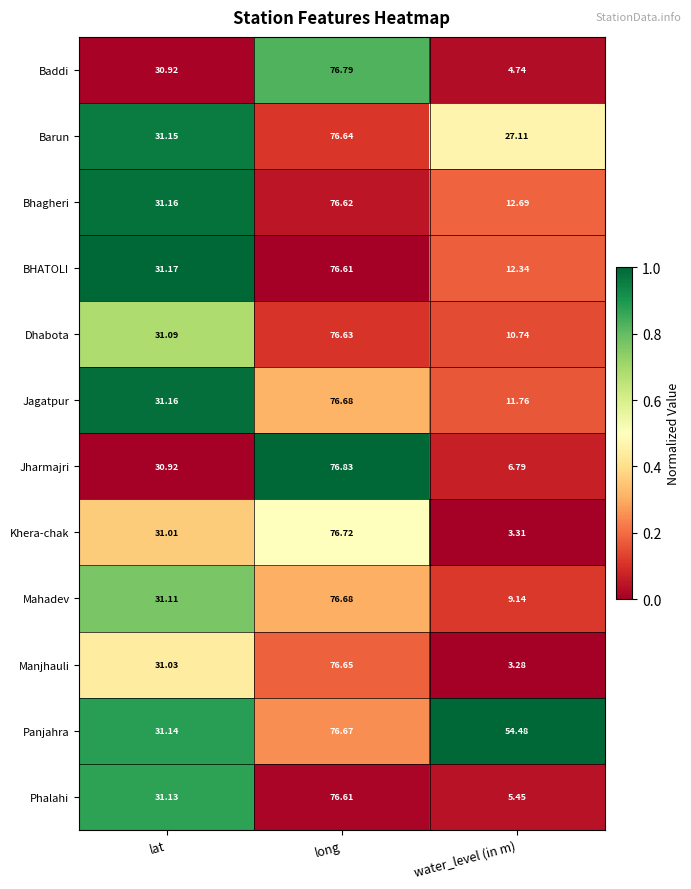

At which category does the chart reach its peak across all series?

long